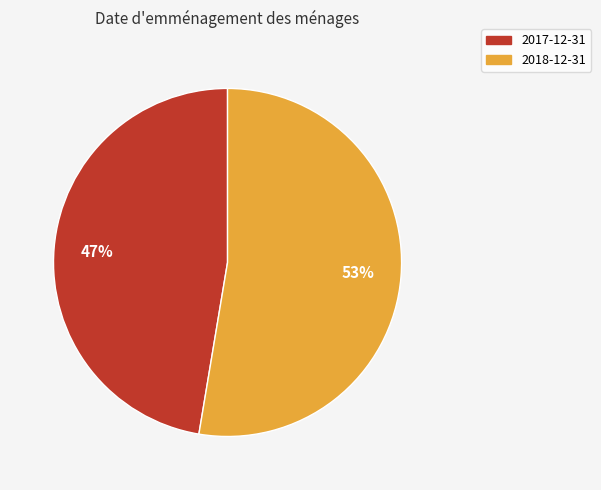

The 2018-12-31 slice represents 53% of the pie. True or false?

True